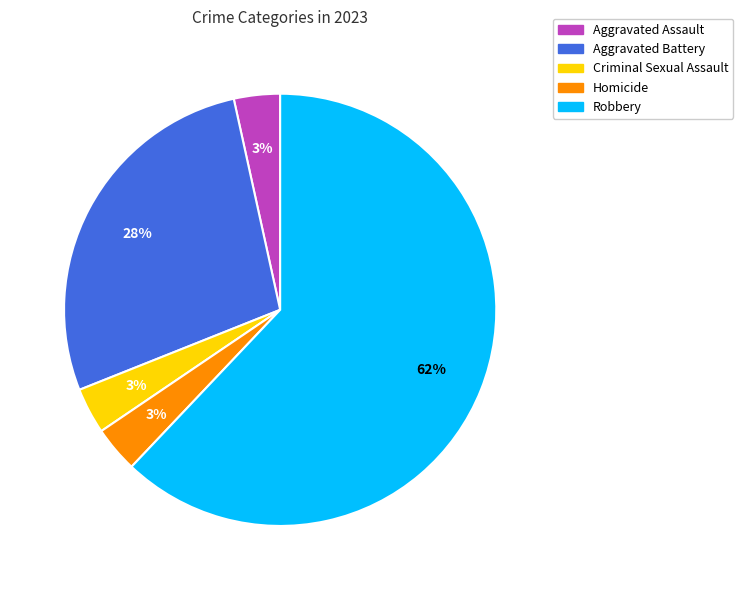

Is the sum of Robbery and Aggravated Assault greater than half?

Yes